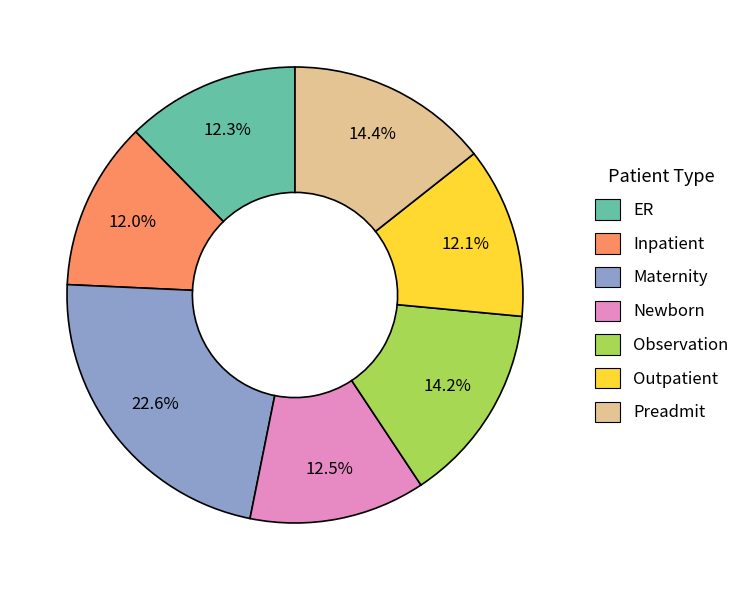

Approximately how many times larger is the value at Preadmit compared to Newborn?

1.2